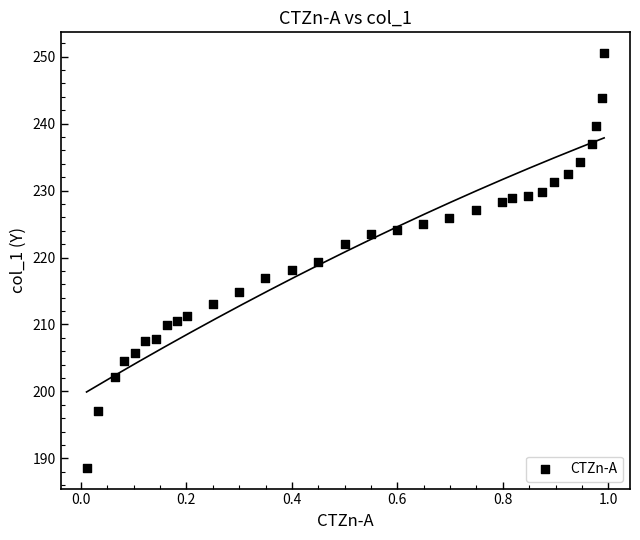

What is the range of Y values (max minus min)?

62.0